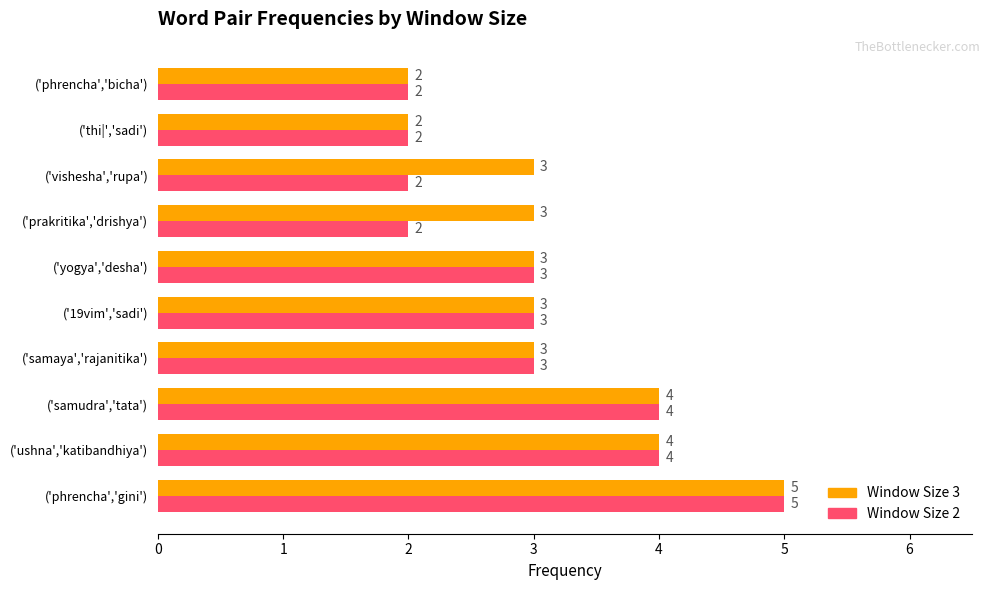

Rank the series by their average value, from highest to lowest.

Window Size 3, Window Size 2